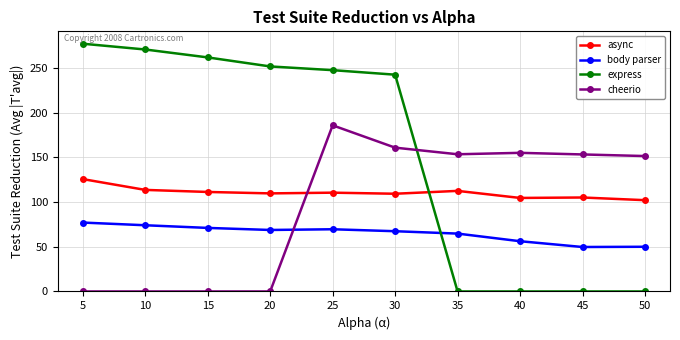

At which category is the sum across all series the highest?

25